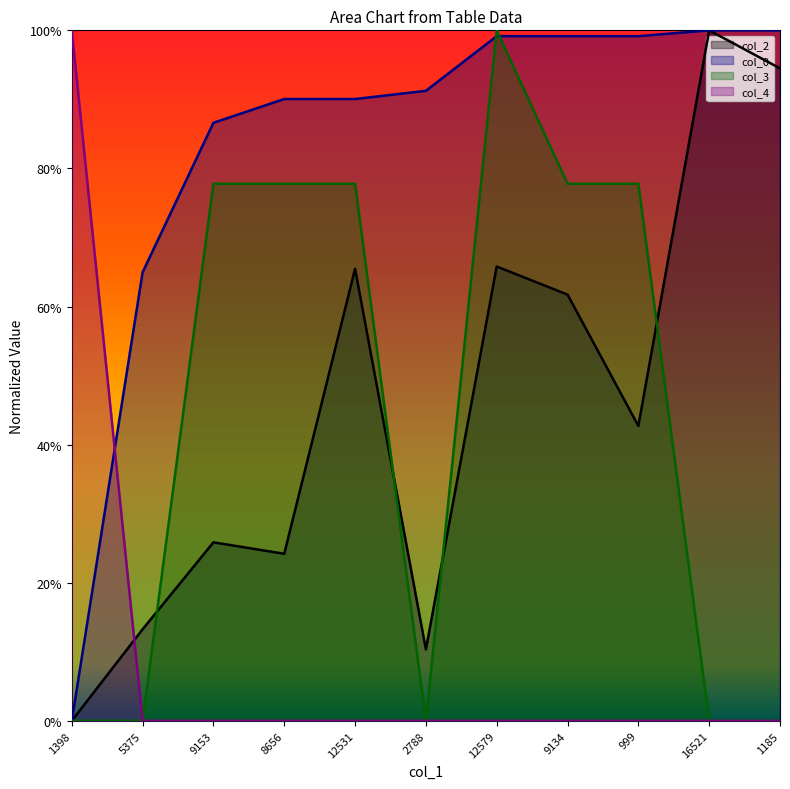

Between 5375 and 9134, which is larger?

9134